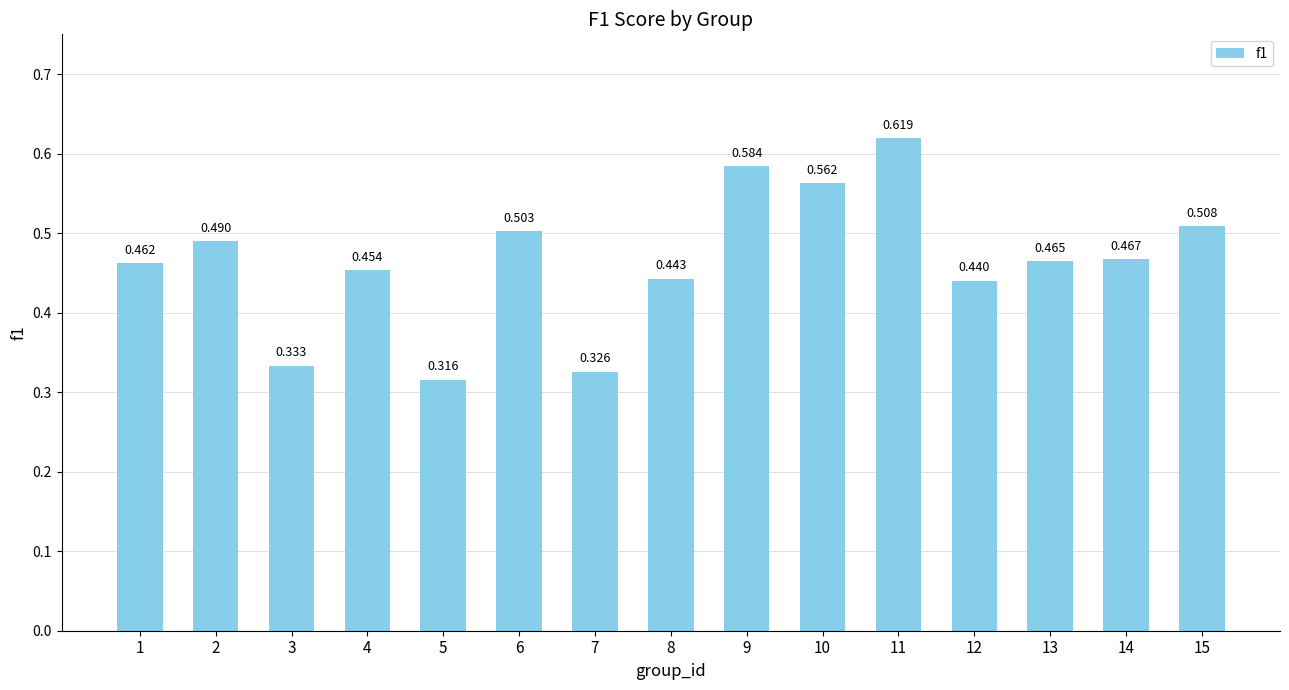

At which category does the chart reach its peak across all series?

11